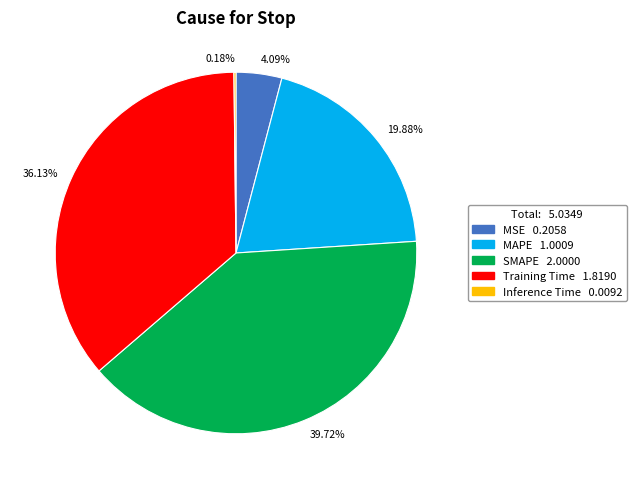

Is there a majority slice in this chart?

No